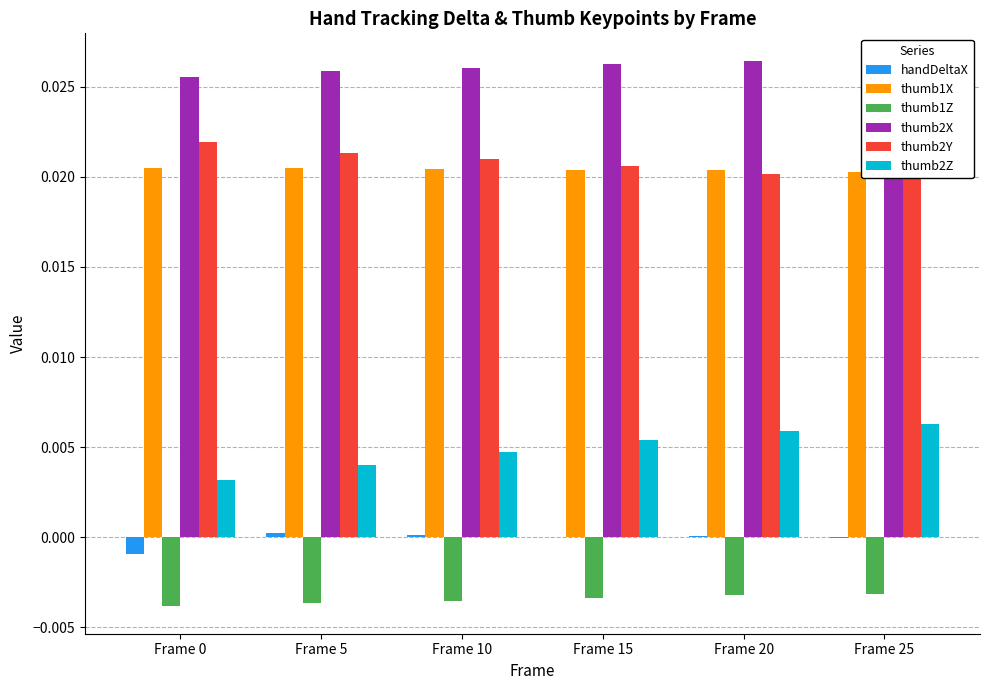

At which category is the sum across all series the highest?

Frame 25